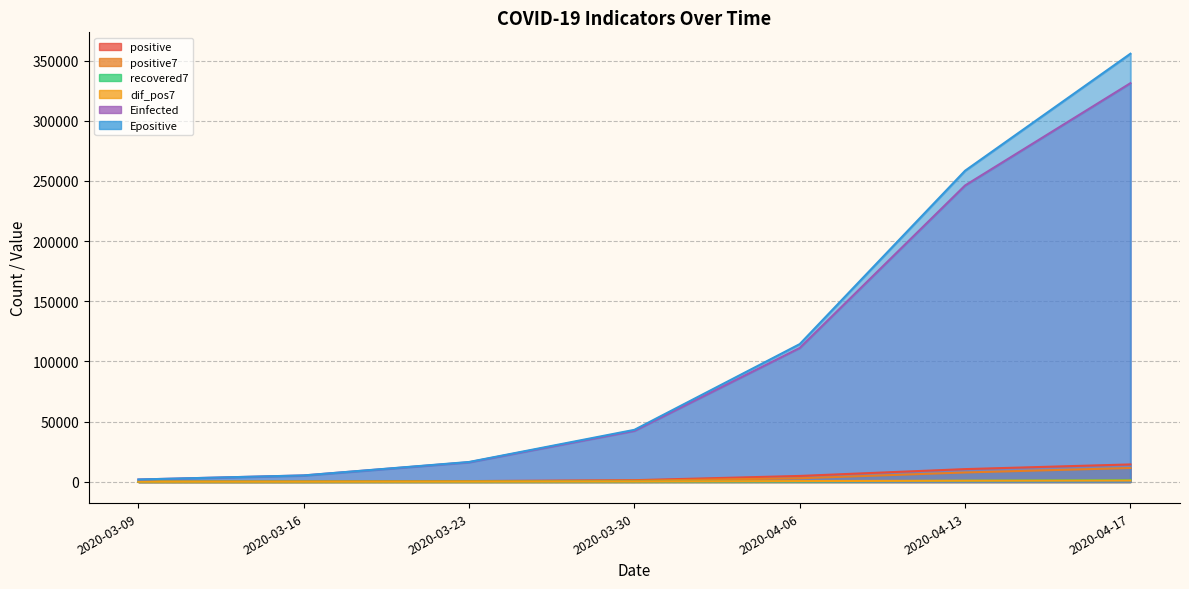

Count the number of data series in this chart.

6